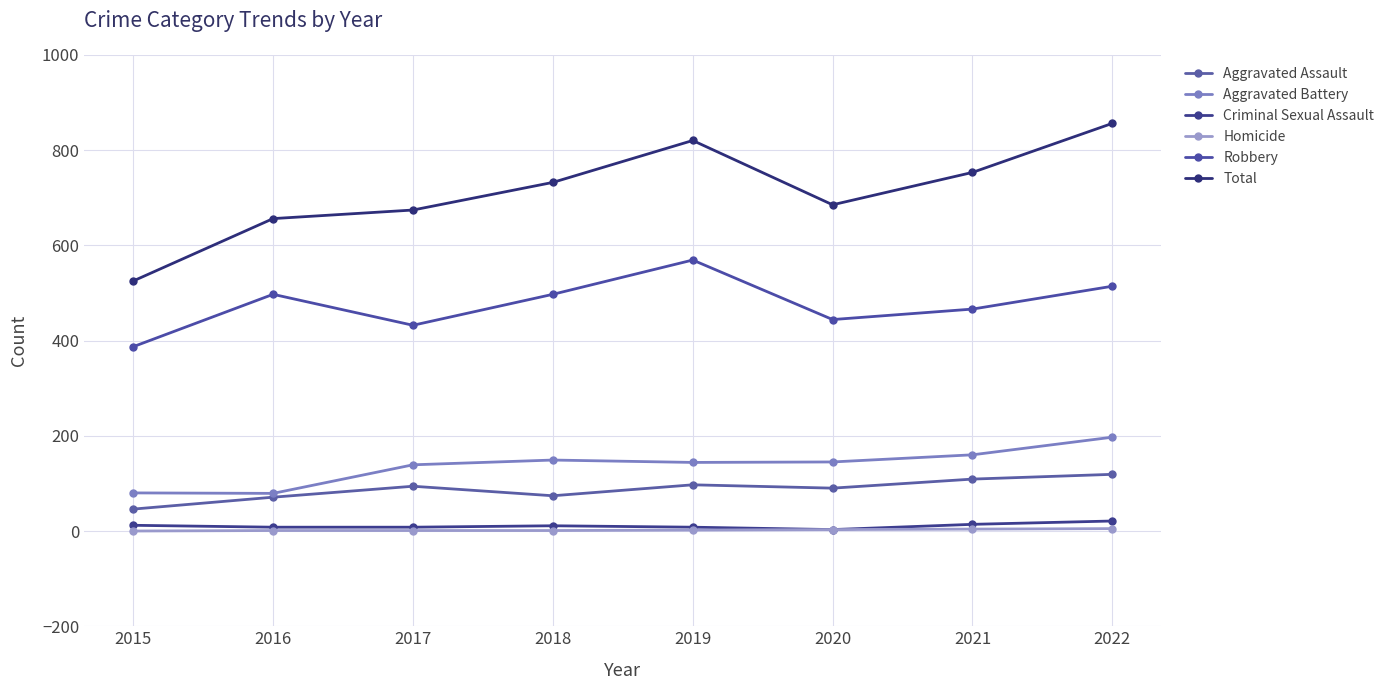

Does the chart have visible grid lines?

Yes